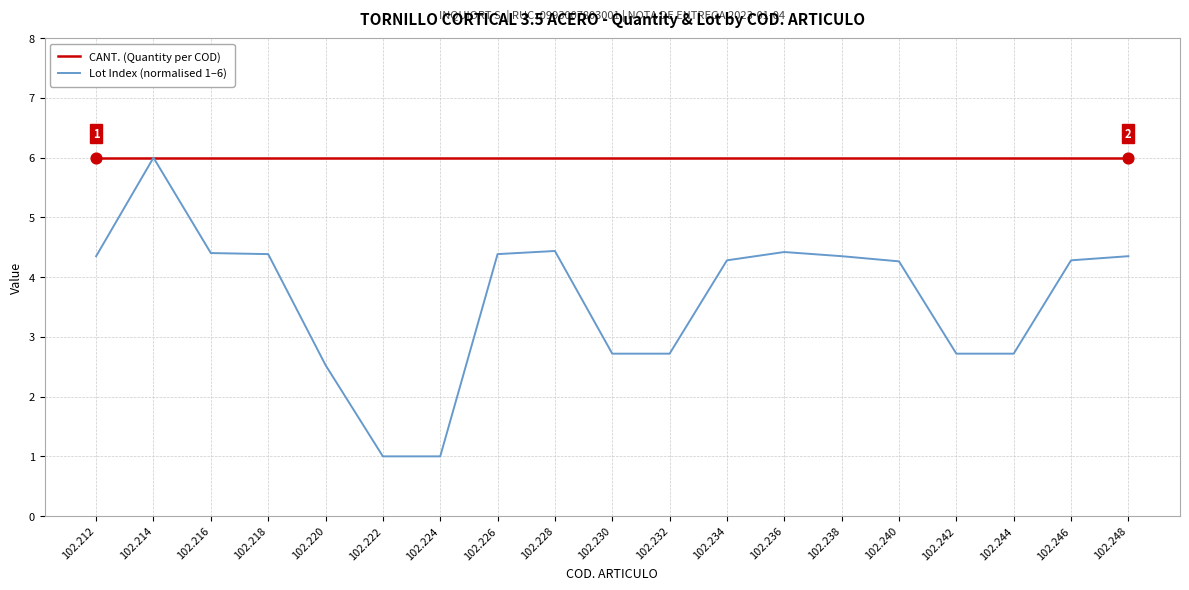

What is the difference between the highest and lowest values at 102.228?

1.6